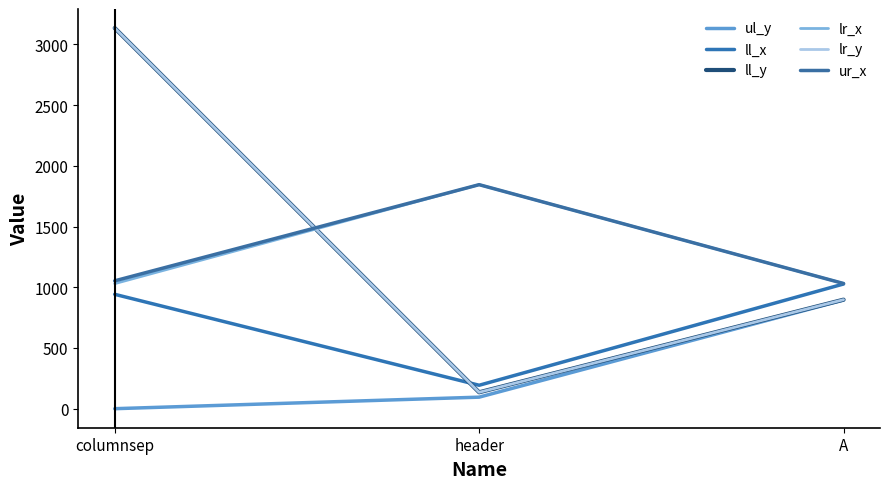

Reading left to right, transcribe all the data shown in this chart.

ul_y: 0	95	895
ll_x: 942	193	1027
ll_y: 3135	135	898
lr_x: 1030	1845	1031
lr_y: 3135	135	898
ur_x: 1053	1845	1031